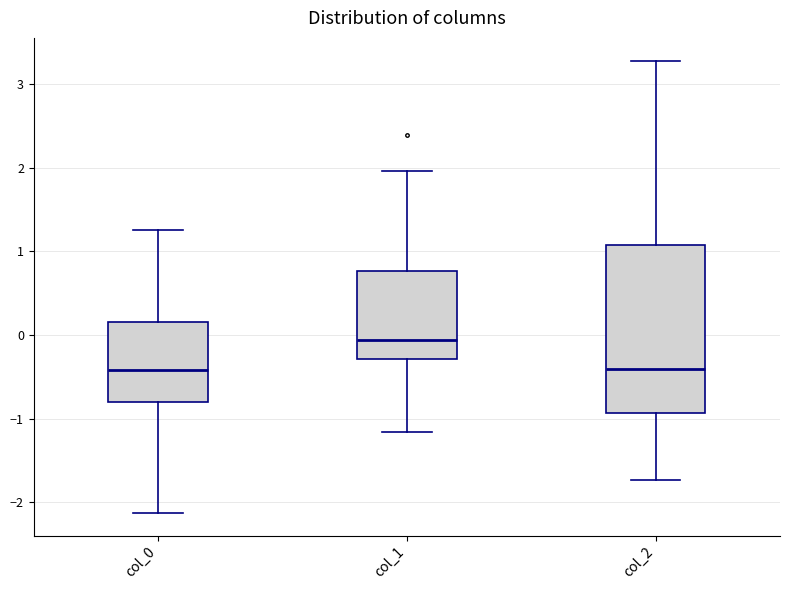

Comparing the boxes themselves (not the whiskers), which one is the tallest?

col_2